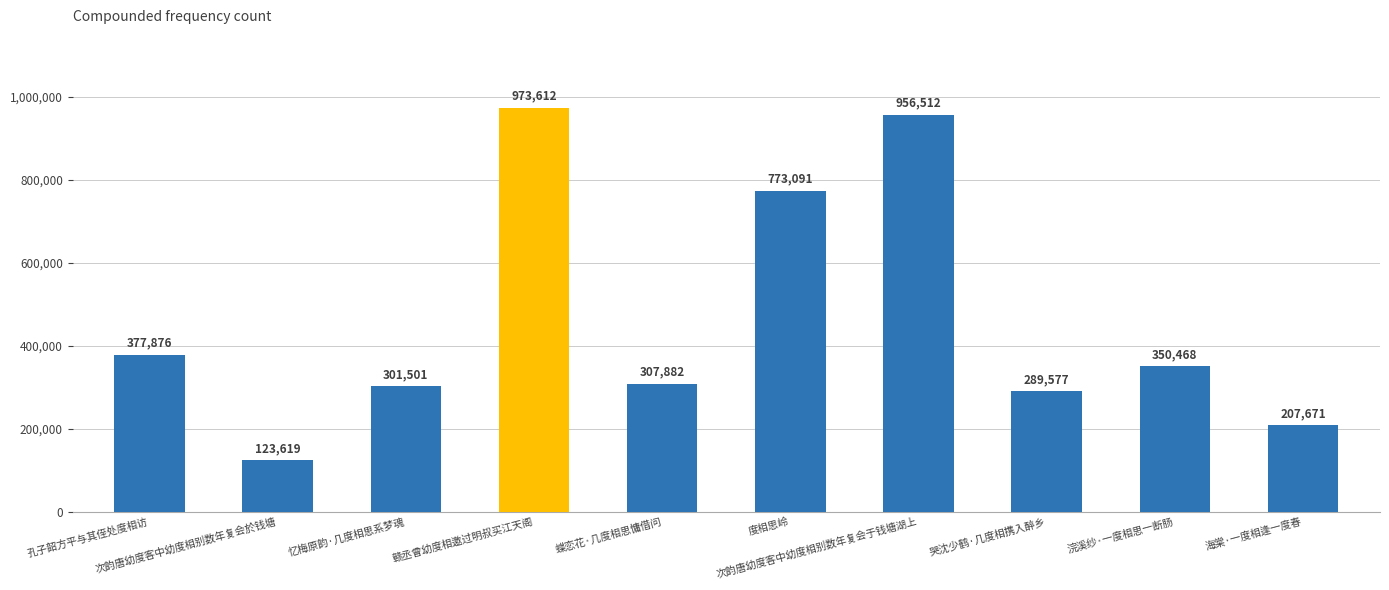

What is the approximate value at 蝶恋花·几度相思慵借问, to the nearest 10?

307880